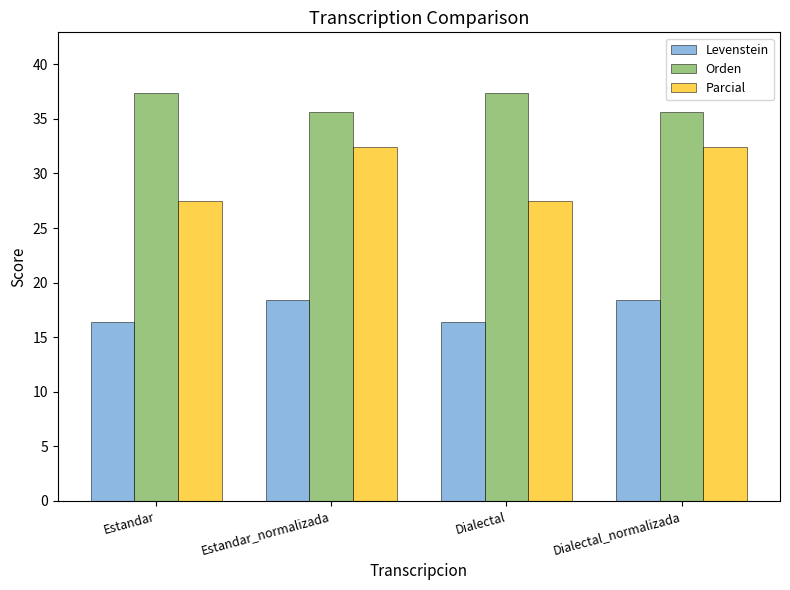

List the series in order of their peak value, lowest first.

Levenstein, Parcial, Orden